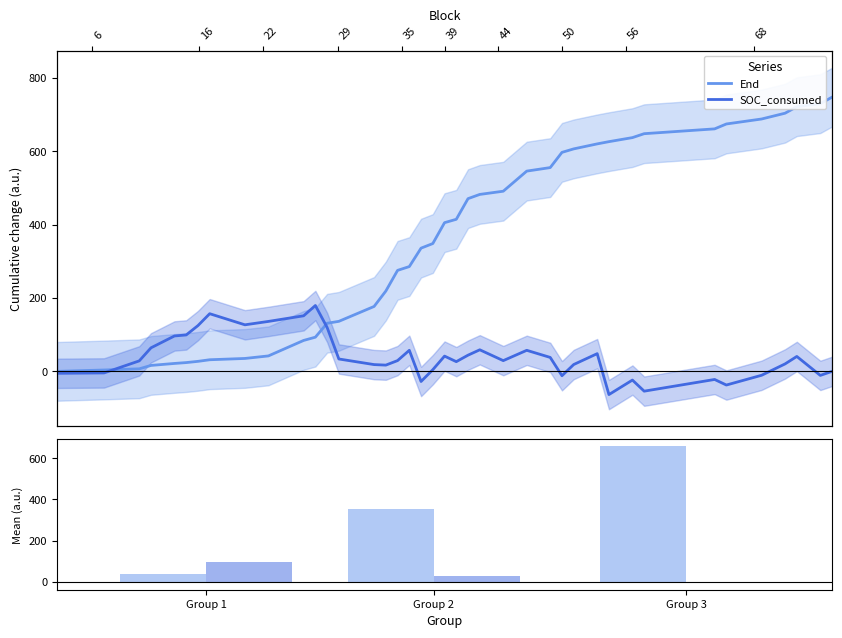

Which series changed the most between Group 2 and Group 3?

End